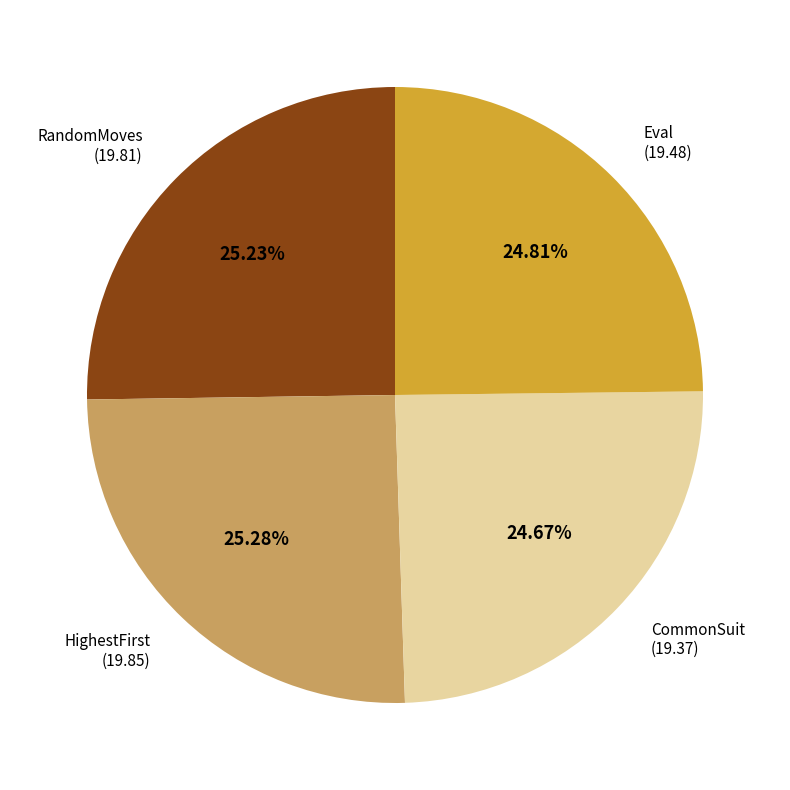

The CommonSuit slice represents 25% of the pie. True or false?

True